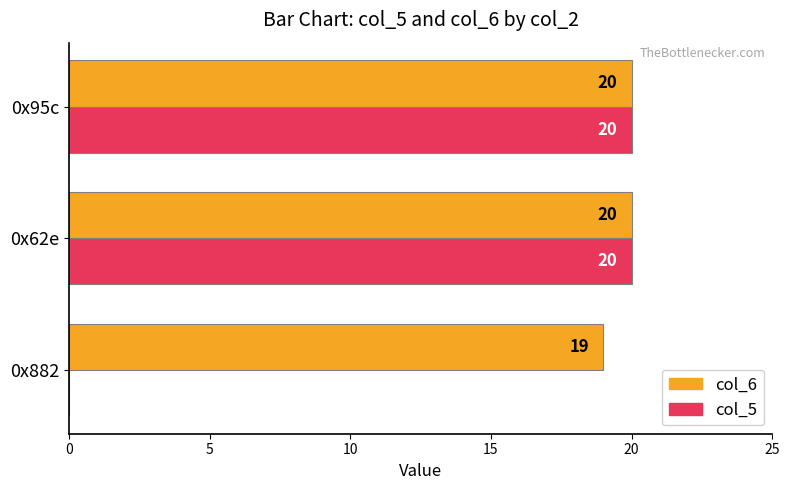

What is the sum of all col_6 values?

59